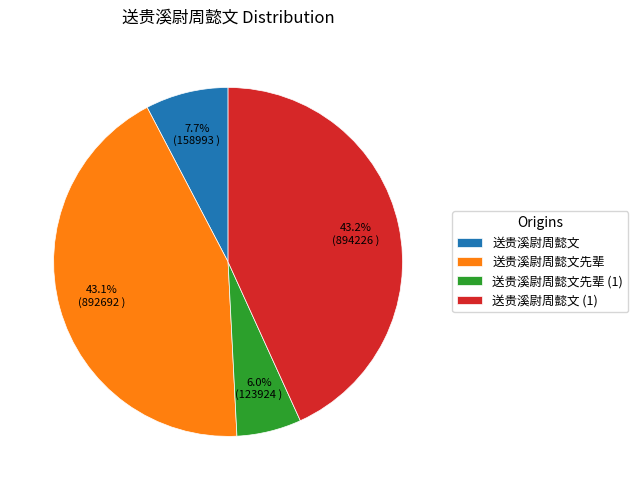

To the nearest percent, what is the difference between the 送贵溪尉周懿文先辈 and 送贵溪尉周懿文 slice percentages?

35%